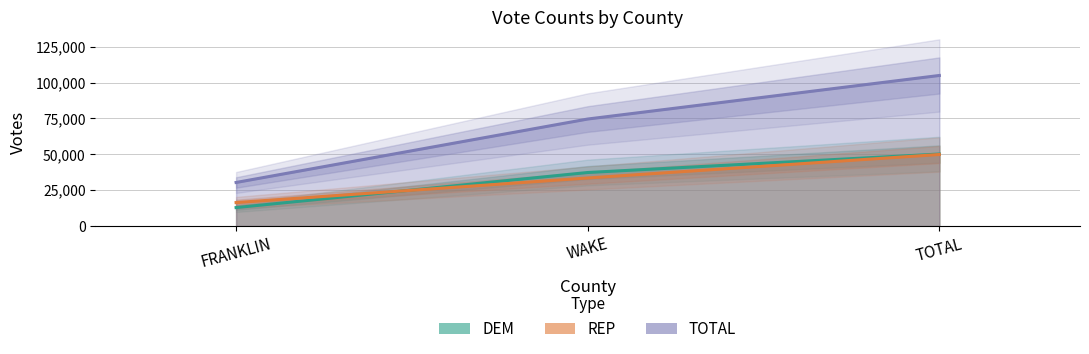

Reading left to right, what are all the values shown in this chart?

DEM: 12874	37329	50203
REP: 16368	33516	49884
TOTAL: 30368	74608	104976